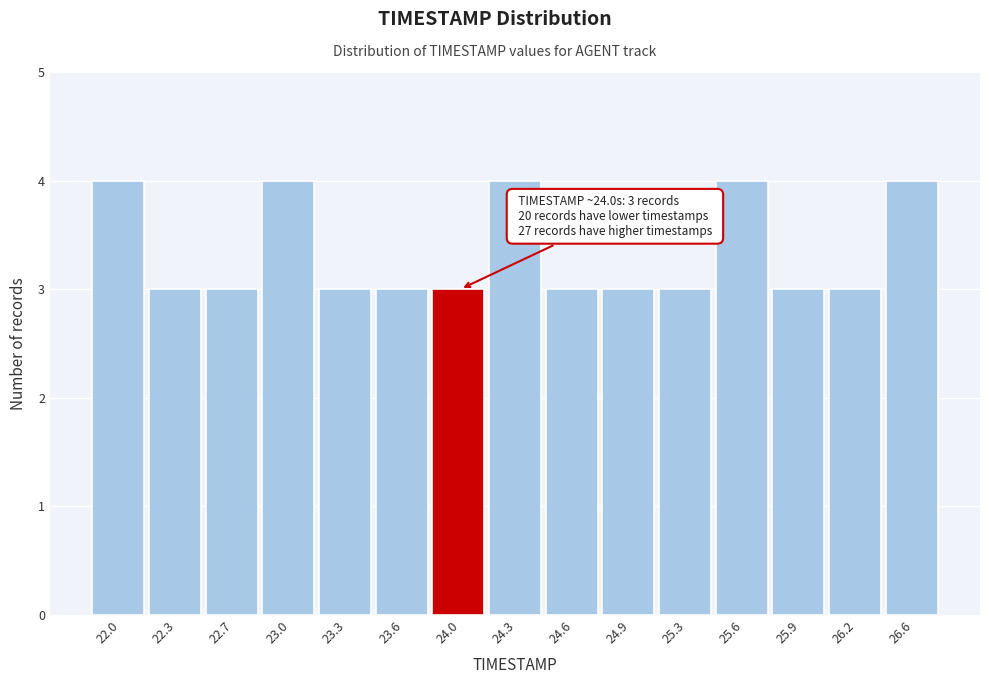

Reading left to right, what are all the values shown in this chart?

22.0=4	22.3=3	22.7=3	23.0=4	23.3=3	23.6=3	24.0=3	24.3=4	24.6=3	24.9=3	25.3=3	25.6=4	25.9=3	26.2=3	26.6=4